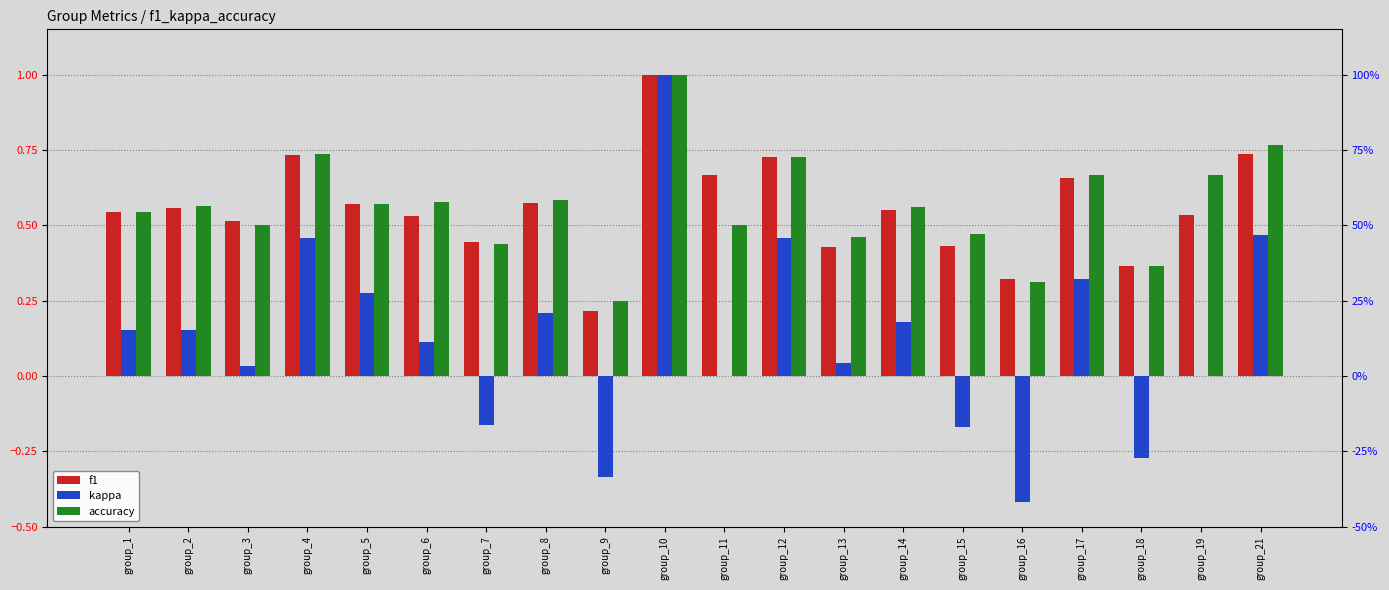

Which label corresponds to the largest value in the chart?

group_10